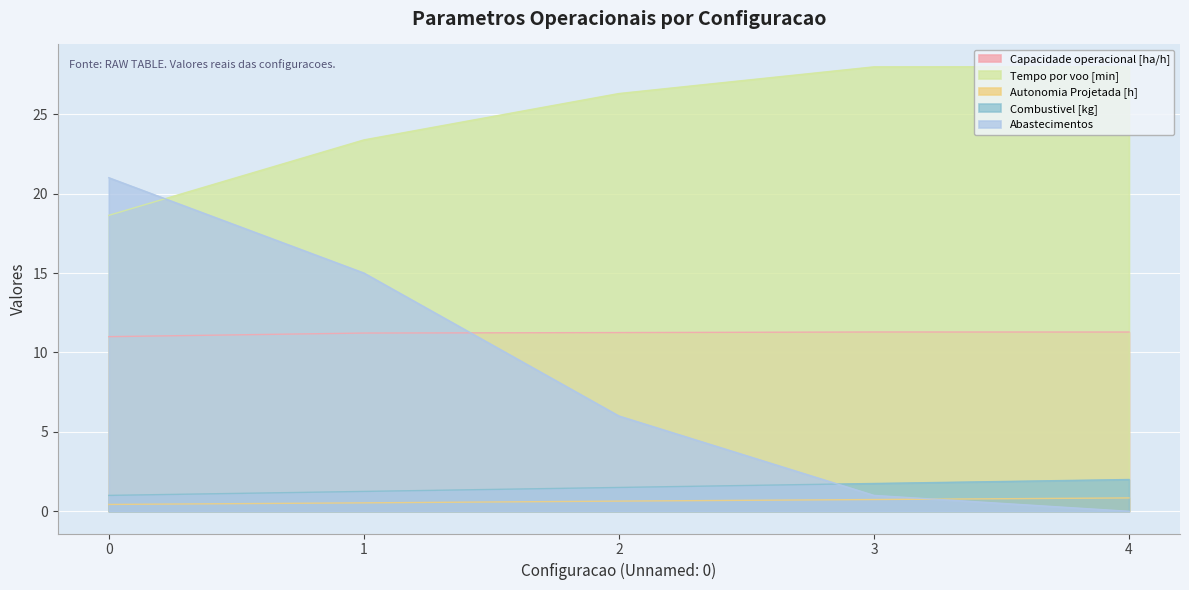

The value of Combustivel [kg] at 2 is 2.5. True or false?

False